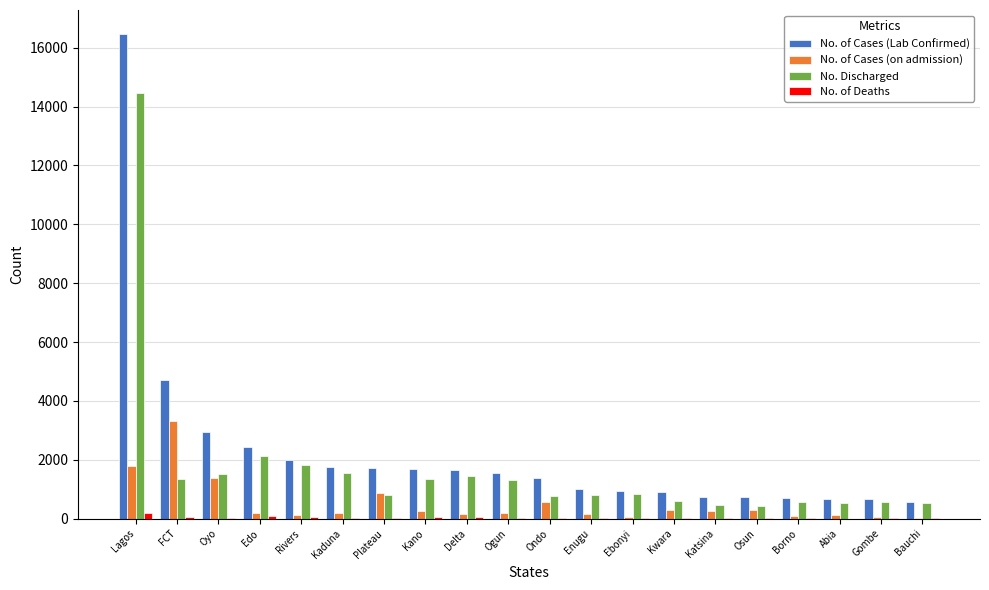

What is the sum of all No. of Cases (on admission) values?

10487